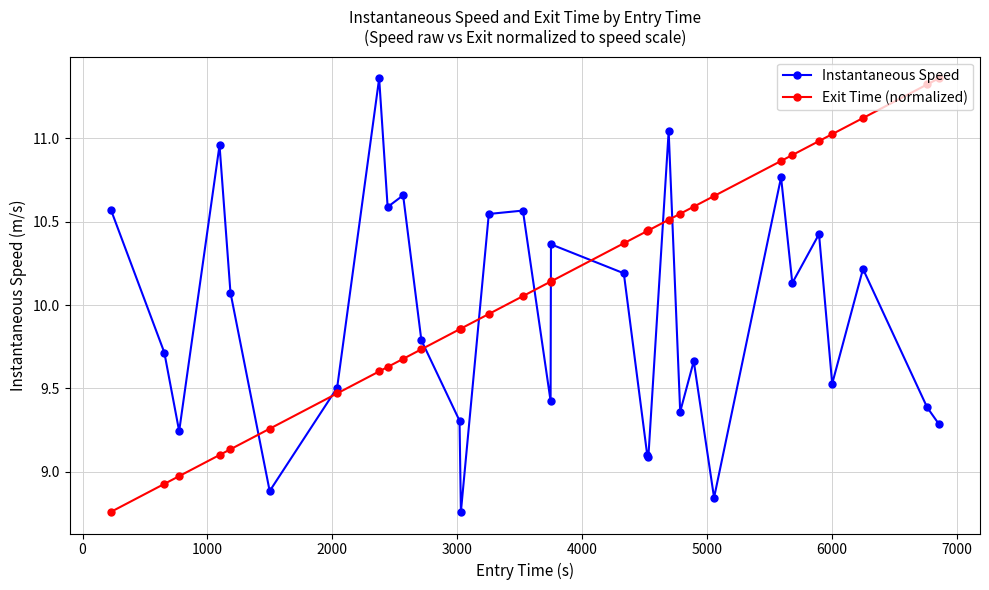

After their last crossing, which series has the higher values: Exit Time (normalized) or Instantaneous Speed?

Exit Time (normalized)